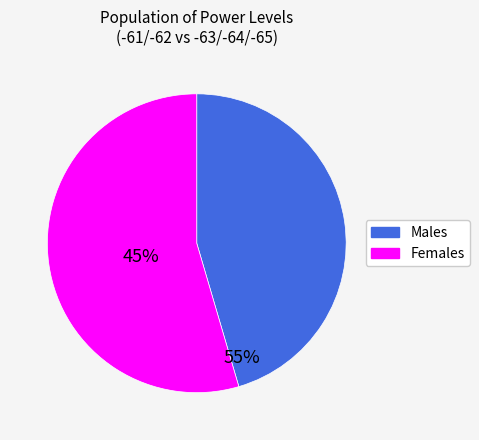

Is there a majority slice in this chart?

Yes